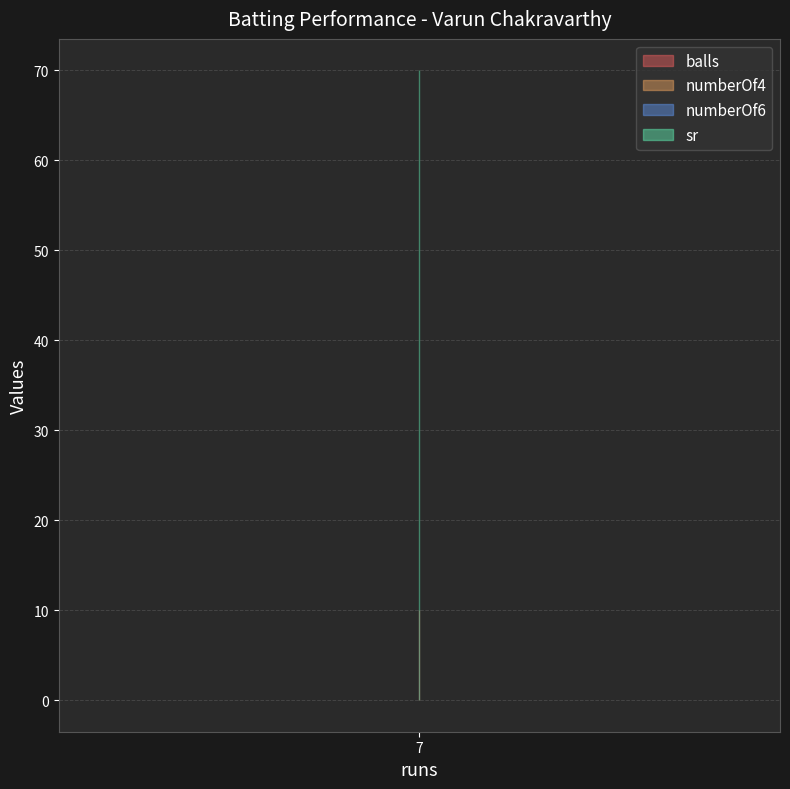

The value of numberOf4 at 7 is 0. True or false?

True